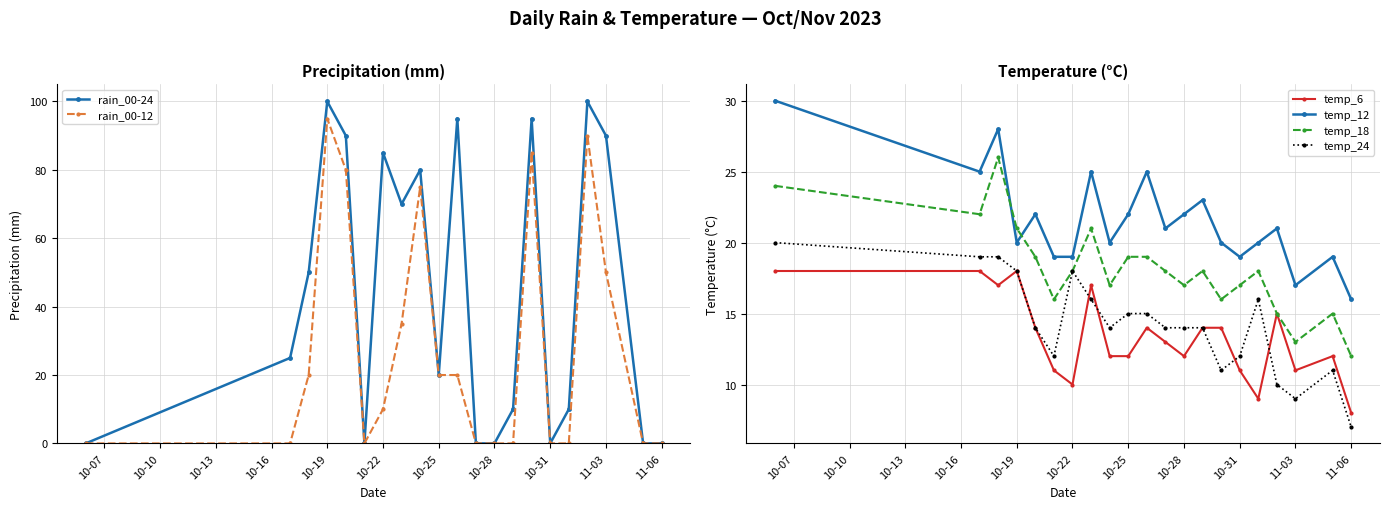

True or false: temp_6 and temp_12 cross at least once.

False